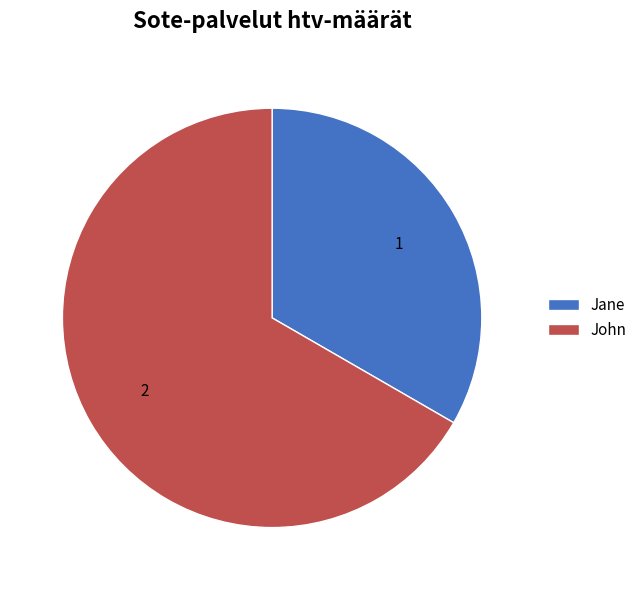

Is the sum of Jane and John greater than half?

Yes